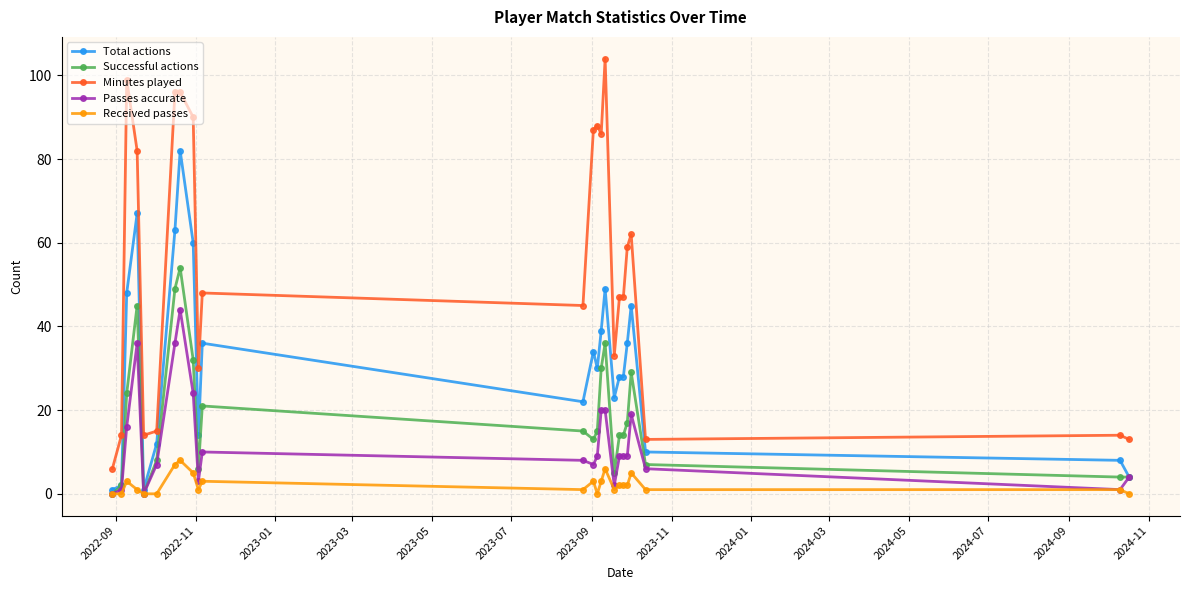

True or false: Minutes played and Passes accurate cross at least once.

False